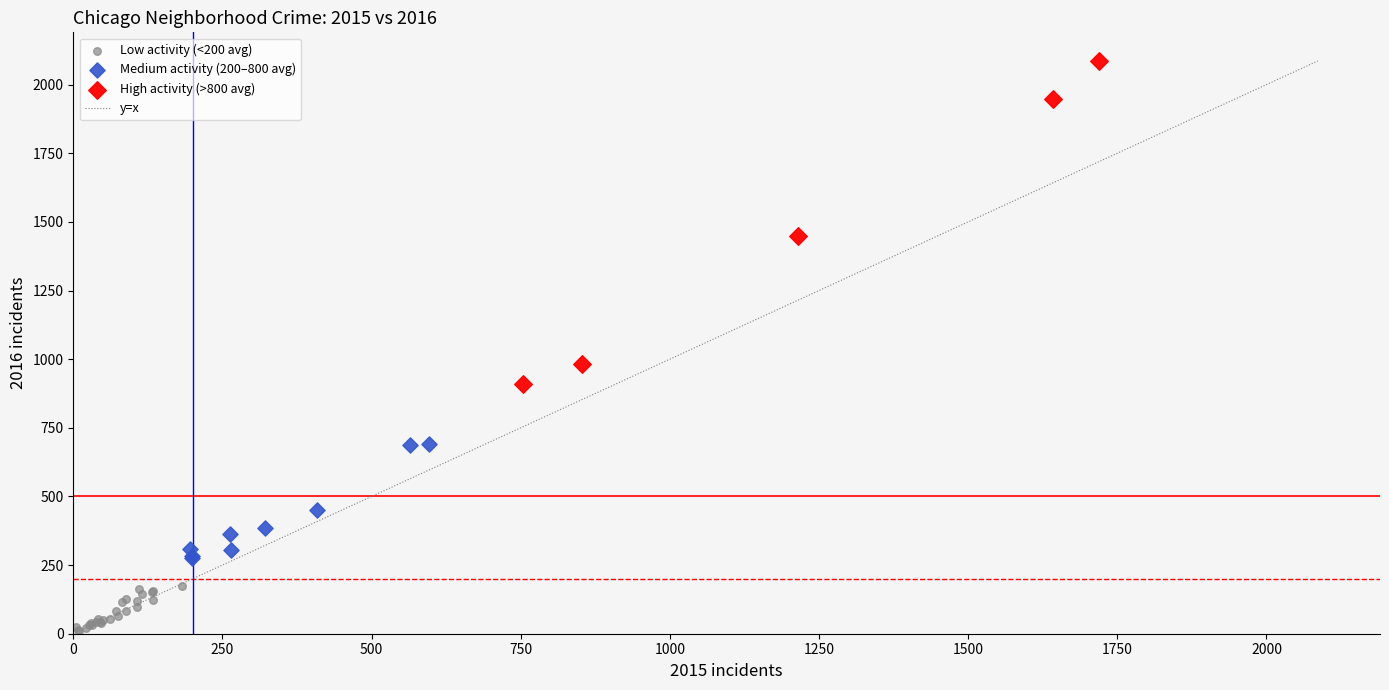

Which series contains the highest Y value?

High activity (>800 avg)